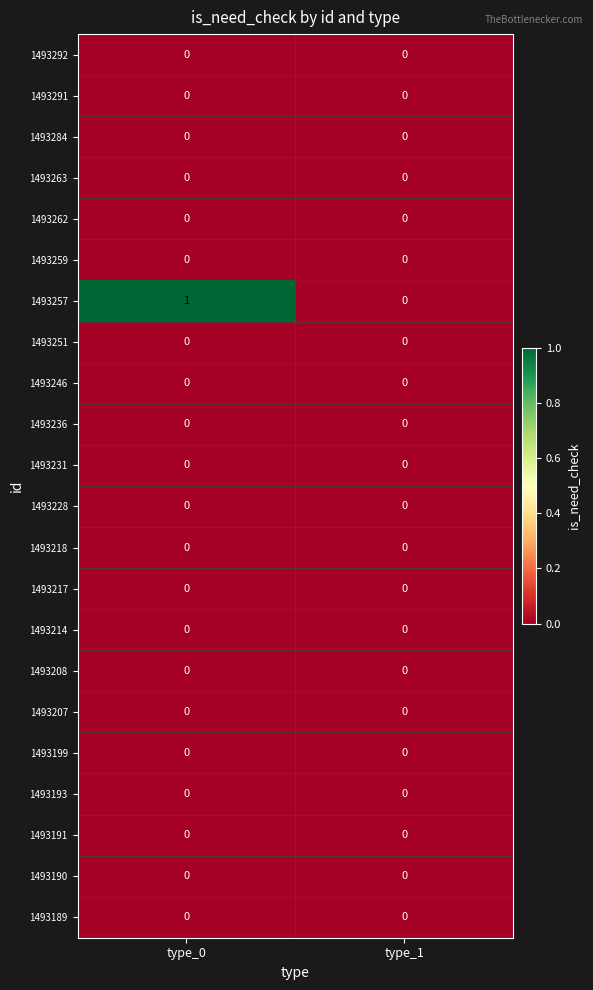

Which series has the widest spread of values?

1493257